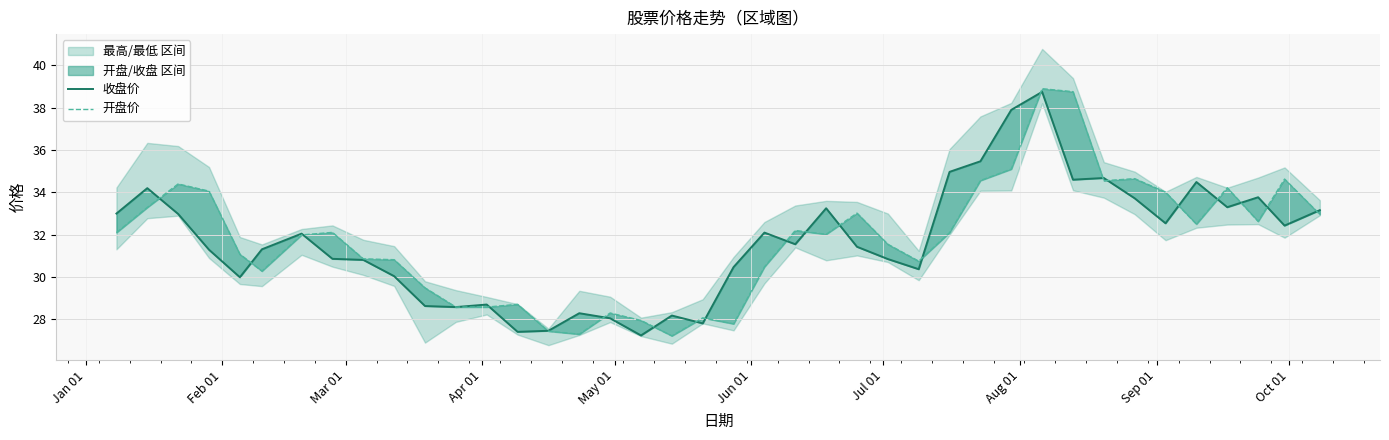

How many values in the 收盘价 series are below 31?

17